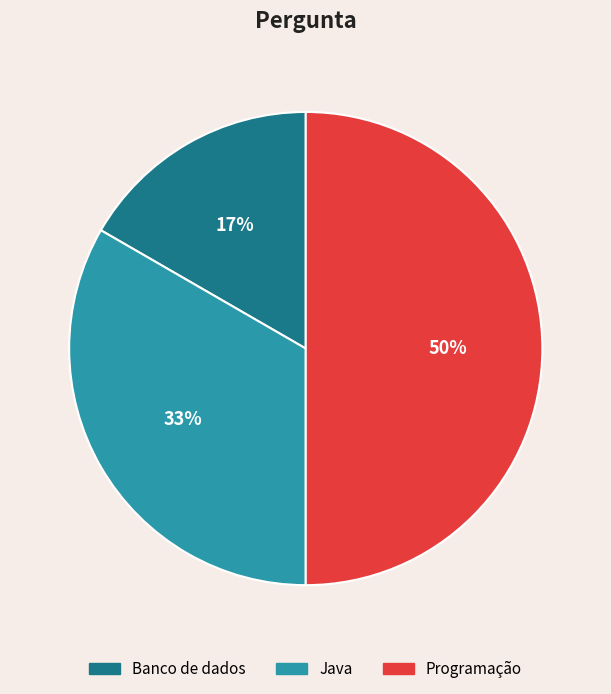

To the nearest percent, what is the difference between the Programação and Banco de dados slice percentages?

33%